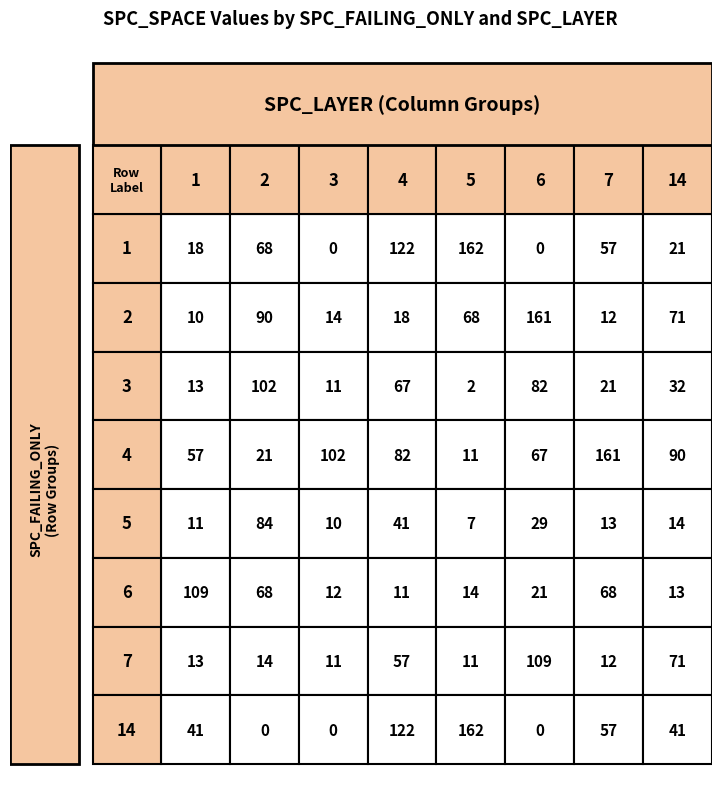

Which has a higher value, 5 or 6?

6